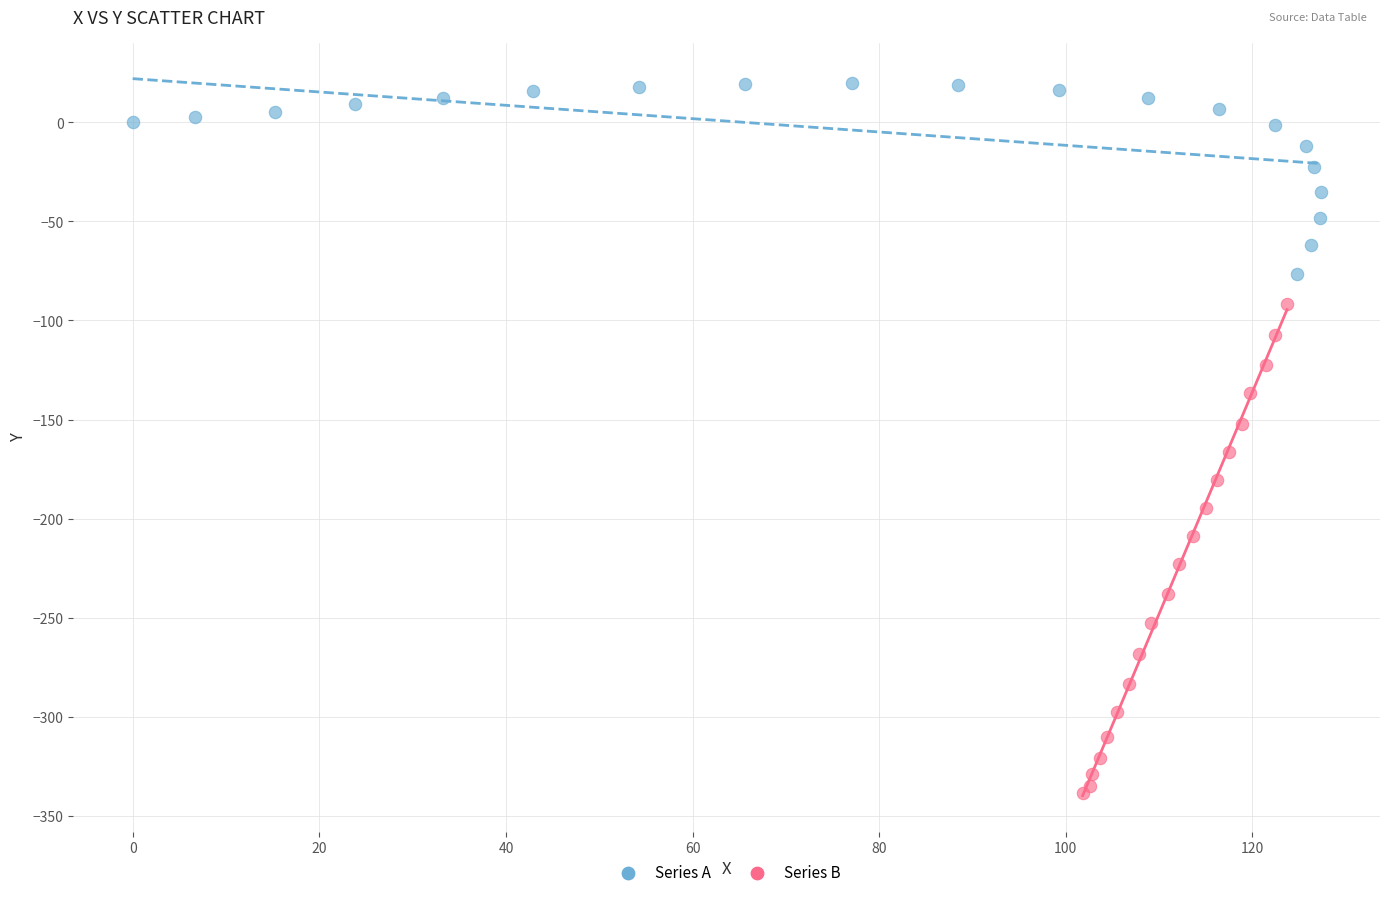

What are all the series names shown in the legend?

Series A, Series B